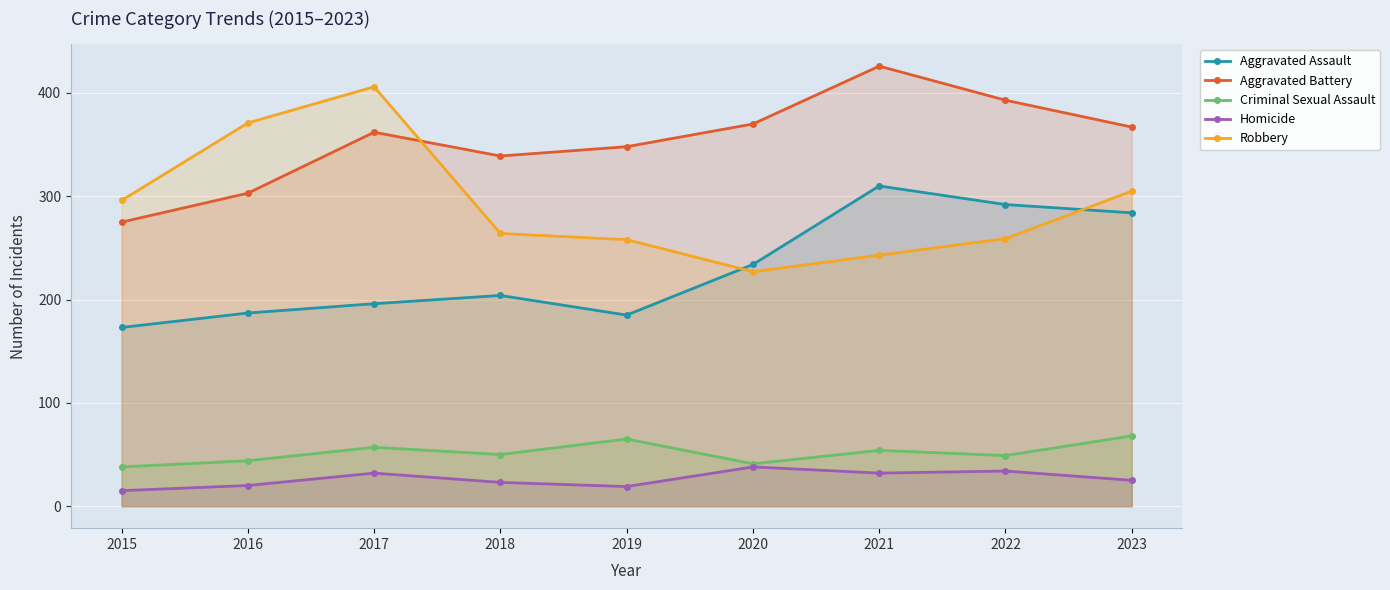

Is the value of Aggravated Assault at 2018 greater than the value of Homicide at 2015?

Yes